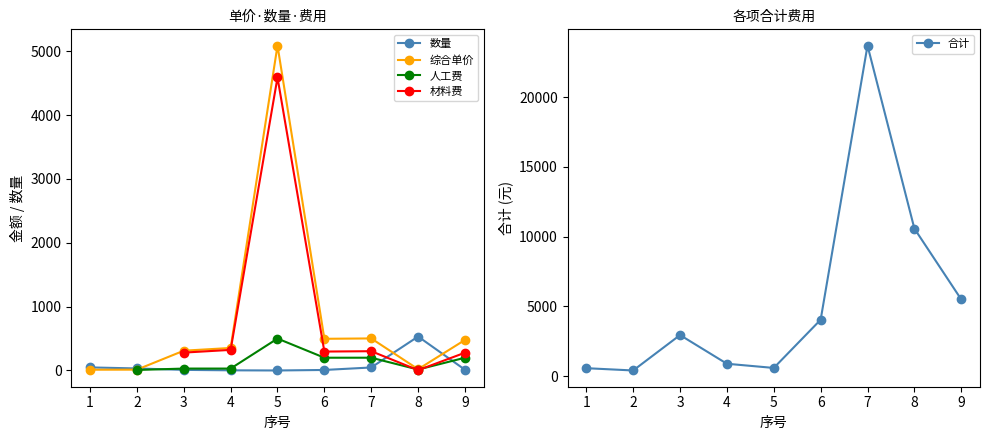

True or false: 数量 and 合计 intersect in this chart.

False